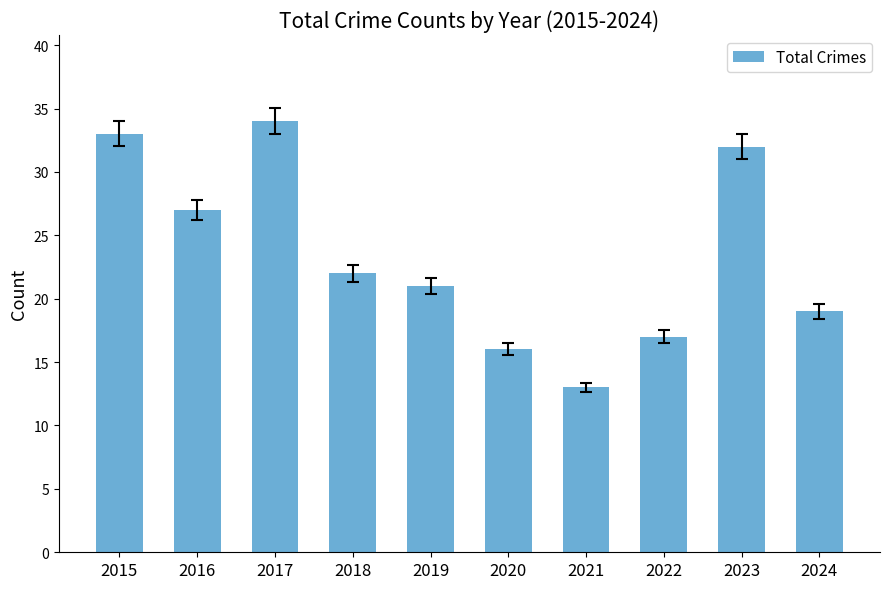

Reading left to right, transcribe all the data shown in this chart.

33	27	34	22	21	16	13	17	32	19